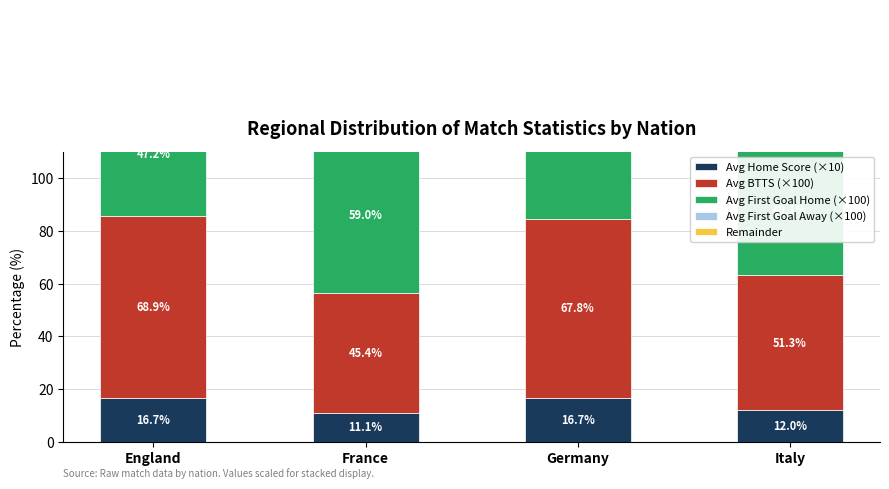

What is the total value across all series at France?

148.6